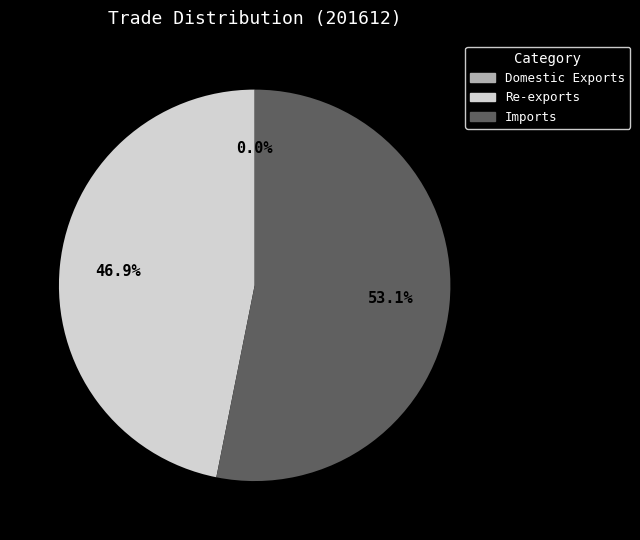

Is it true that Imports is 53% of the pie?

True